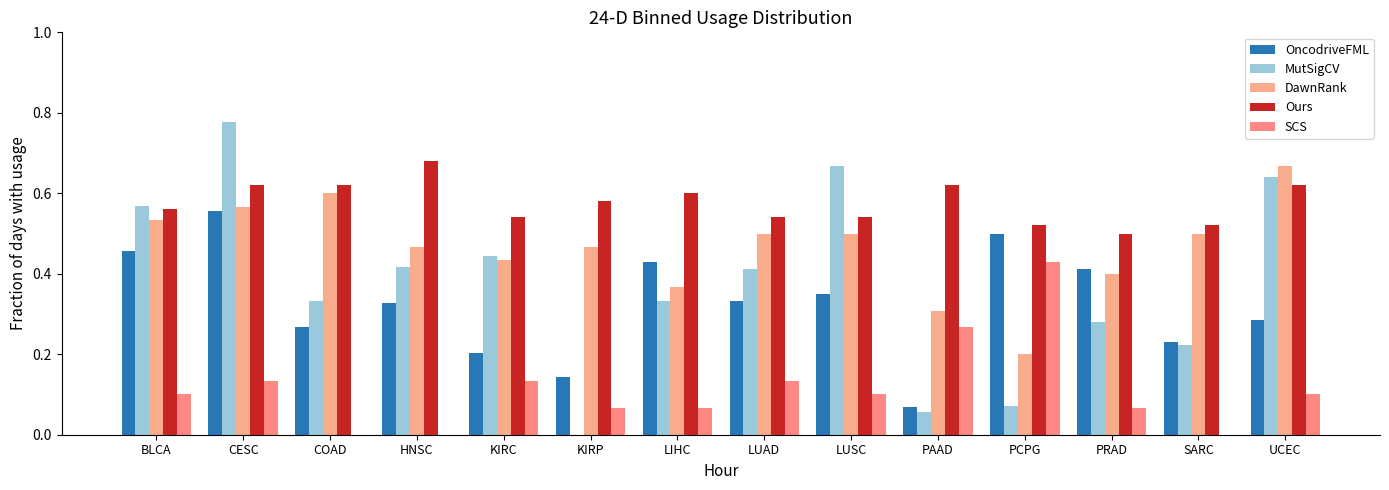

Which series has the largest range (max minus min)?

MutSigCV